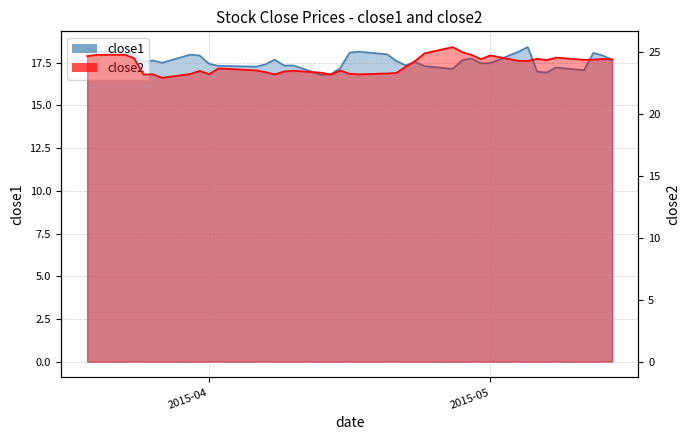

Reading left to right, transcribe all the data shown in this chart.

close1: 18.4	18.2	18.1	18.0	17.6	17.6	17.5	18.0	17.9	17.4	17.3	17.3	17.4	17.7	17.3	17.3	16.8	16.8	17.2	18.1	18.1	18.0	17.6	17.3	17.5	17.3	17.1	17.6	17.8	17.5	17.5	18.1	18.4	17.0	16.9	17.2	17.1	18.1	17.9	17.7
close2: 24.7	24.8	24.8	24.5	23.2	23.2	22.9	23.2	23.5	23.2	23.7	23.5	23.4	23.2	23.4	23.5	23.3	23.2	23.5	23.2	23.2	23.3	23.3	23.8	24.3	24.9	25.4	25.0	24.8	24.4	24.7	24.3	24.3	24.5	24.4	24.6	24.4	24.4	24.4	24.4